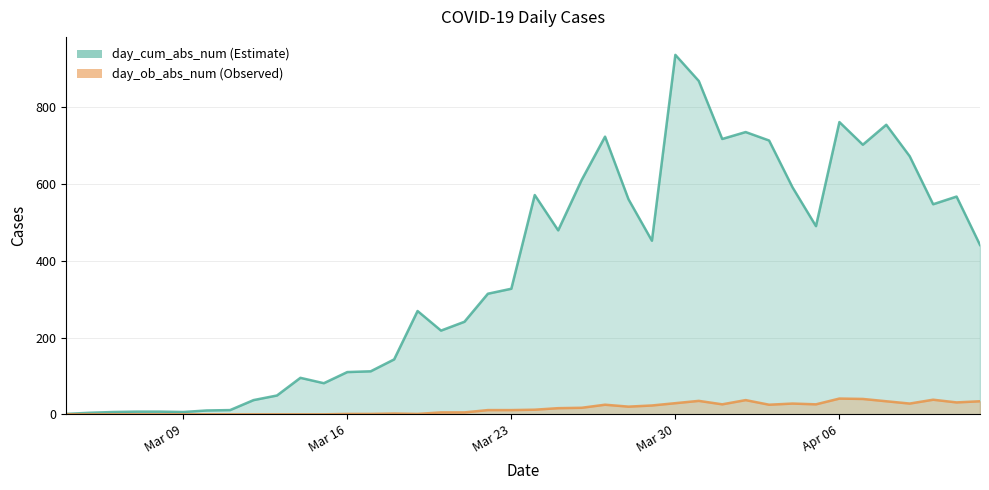

True or false: day_ob_abs_num has more than 0 interior local peaks.

True